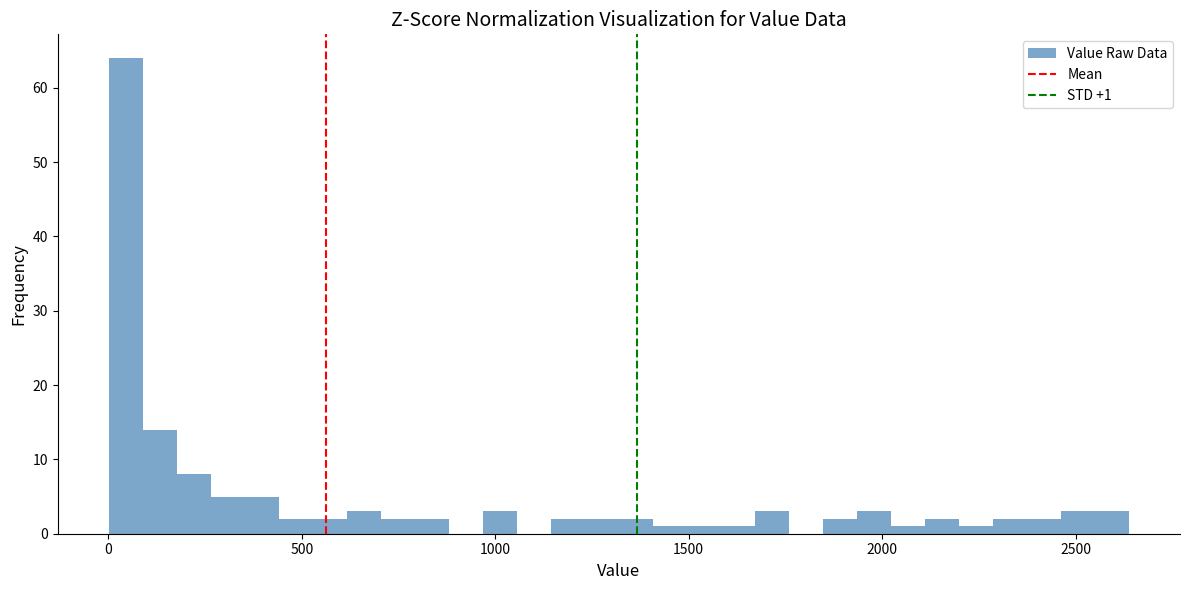

Read against the x-axis, roughly where is the centre of the tallest bar?

50